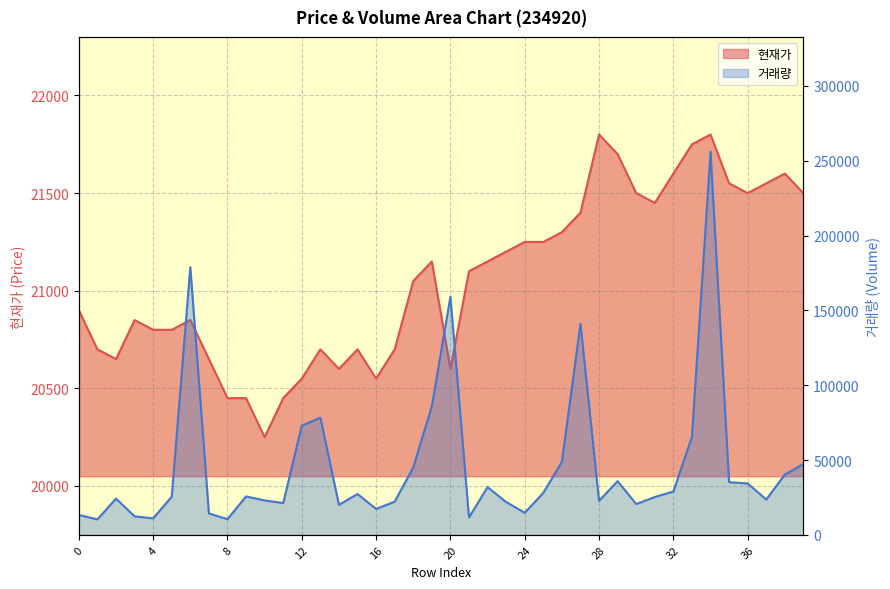

What is the value of the 현재가 point at the 31st from the left?

21500